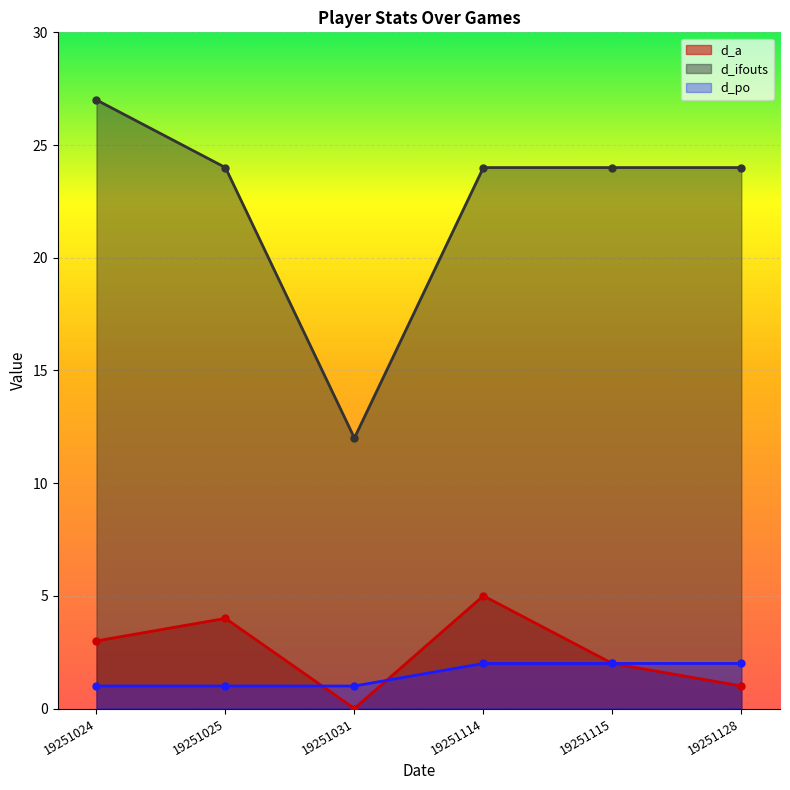

At how many categories does at least one series exceed 14?

5